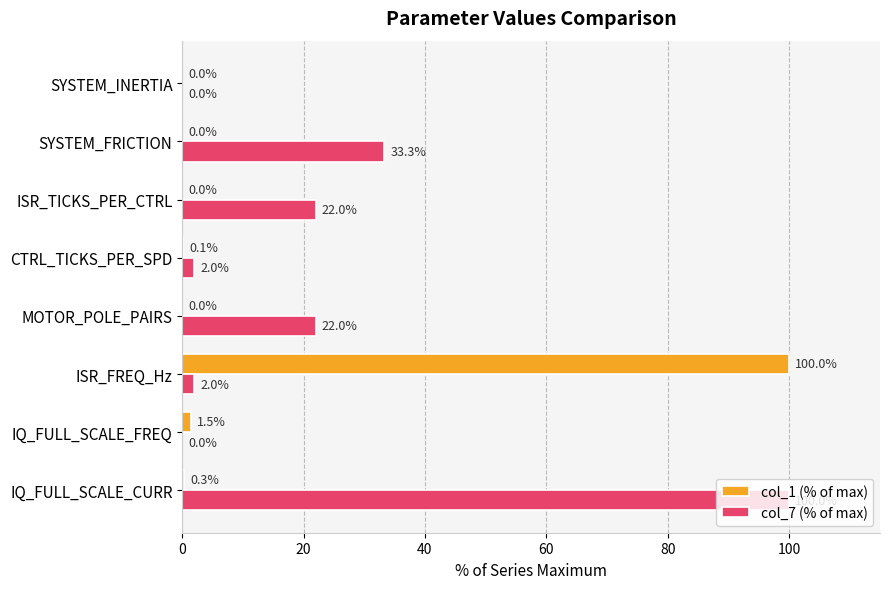

Which series changed the most between CTRL_TICKS_PER_SPD and ISR_TICKS_PER_CTRL?

col_7 (% of max)